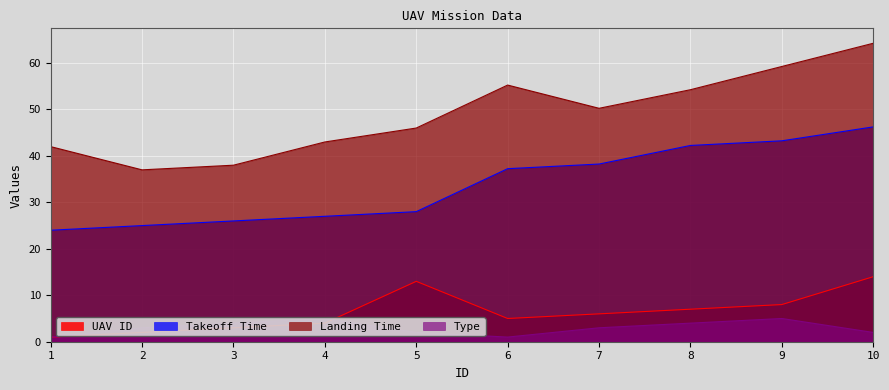

Which has a higher value, 6 or 9?

9